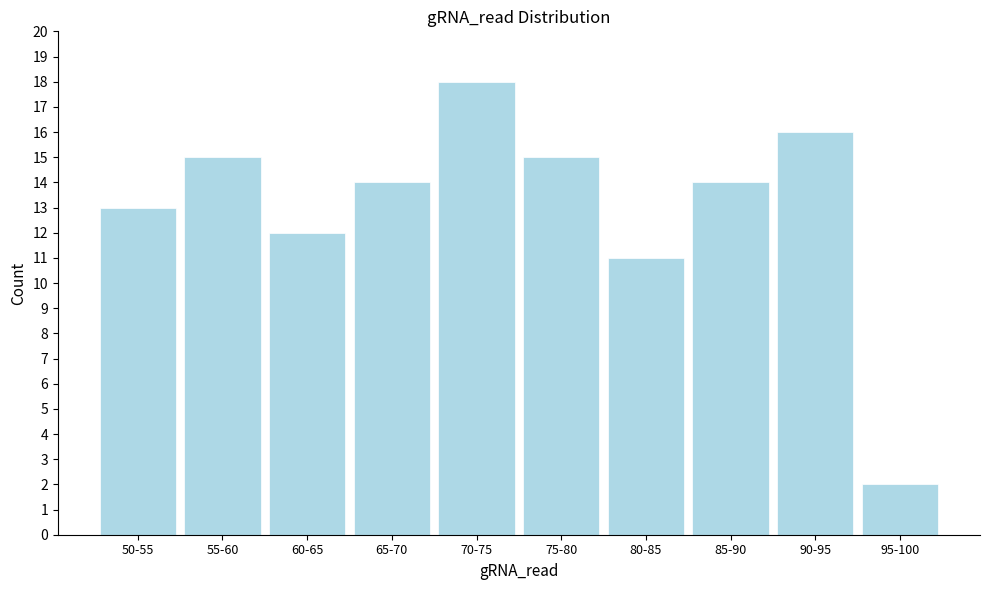

Reading left to right, extract all data points from this chart.

13	15	12	14	18	15	11	14	16	2